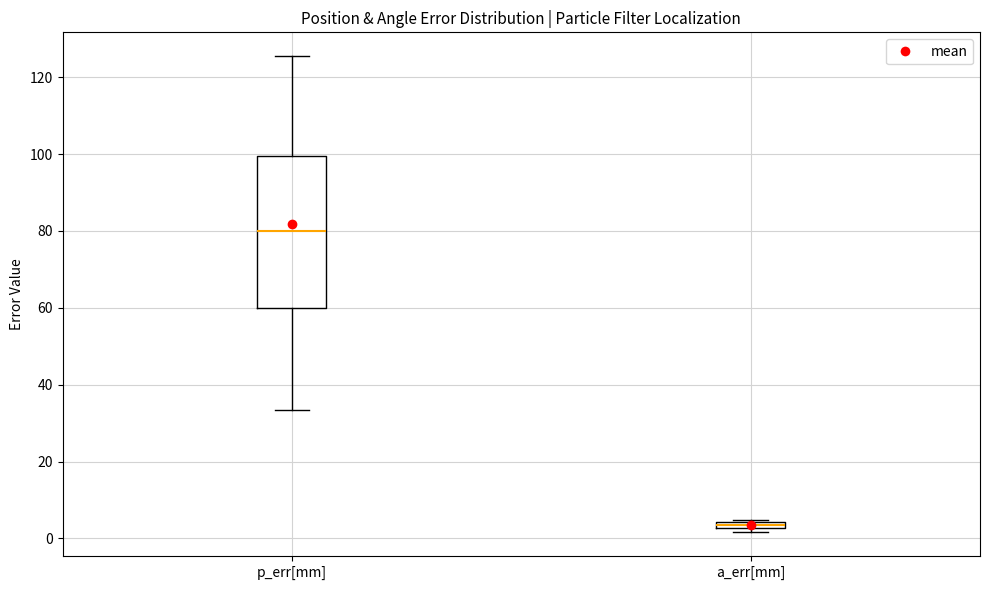

Which box is the tallest, from its lower edge to its upper edge?

p_err[mm]